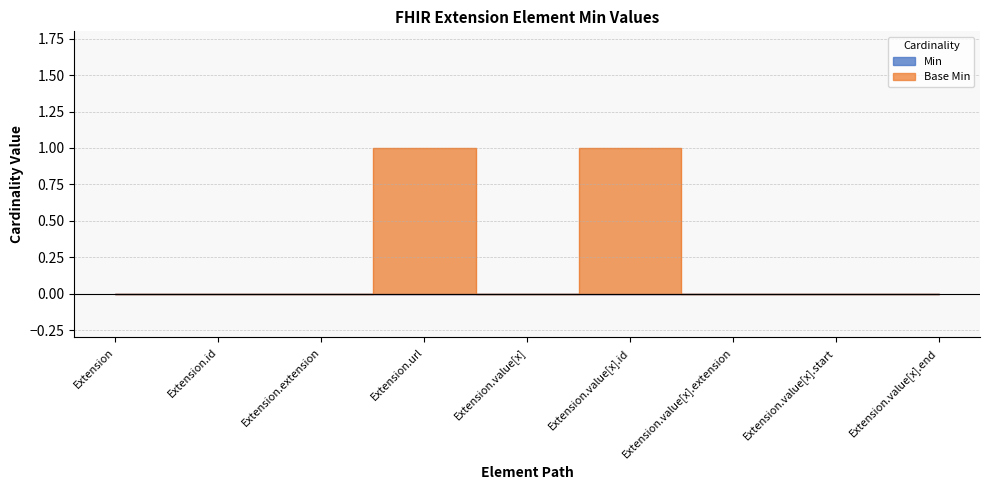

Which has a higher value, Extension.value[x].id or Extension.value[x].end?

Extension.value[x].id